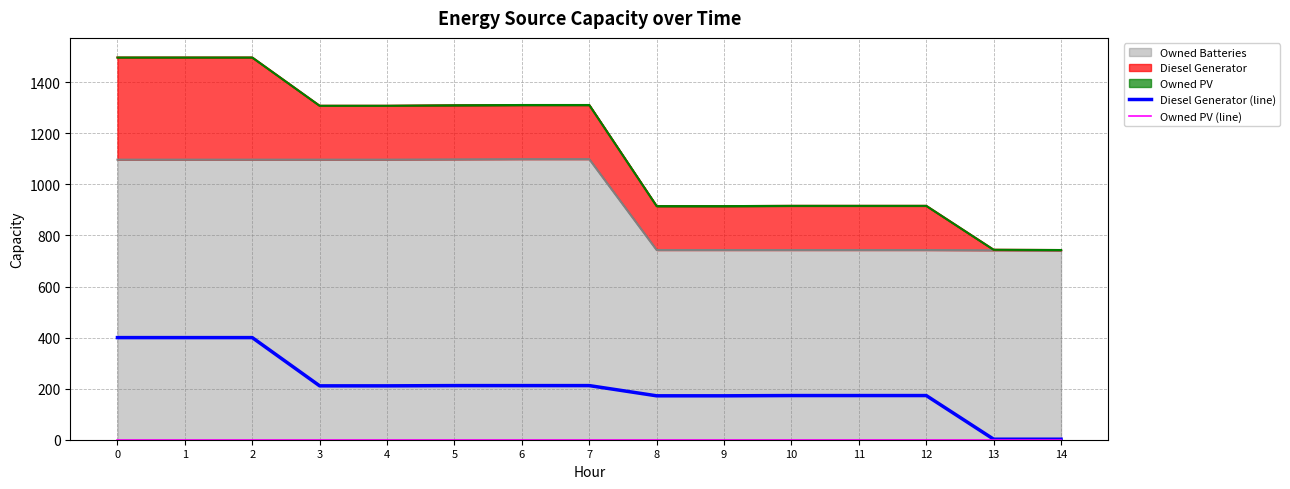

True or false: Owned PV (line) and Diesel Generator (line) intersect in this chart.

False